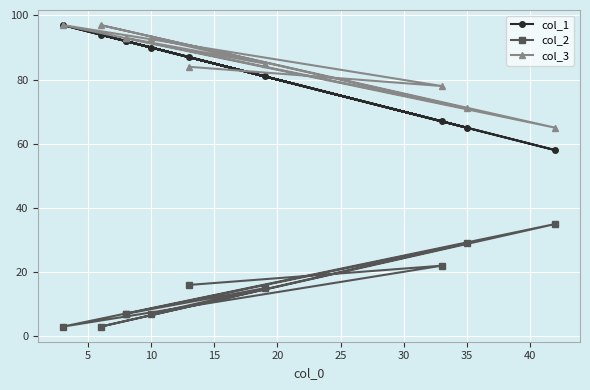

Rank the series by their maximum value, from highest to lowest.

col_1, col_3, col_2